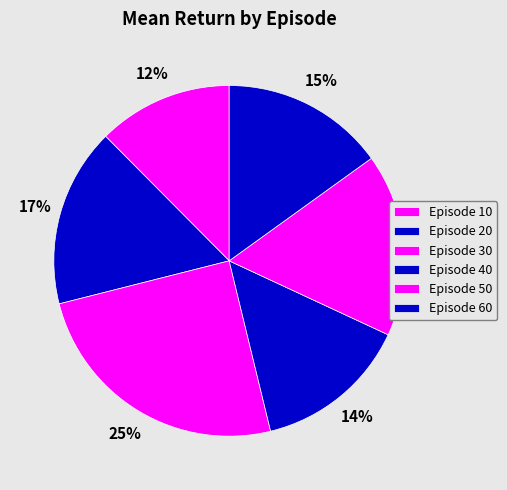

Count the number of slices in the pie.

6